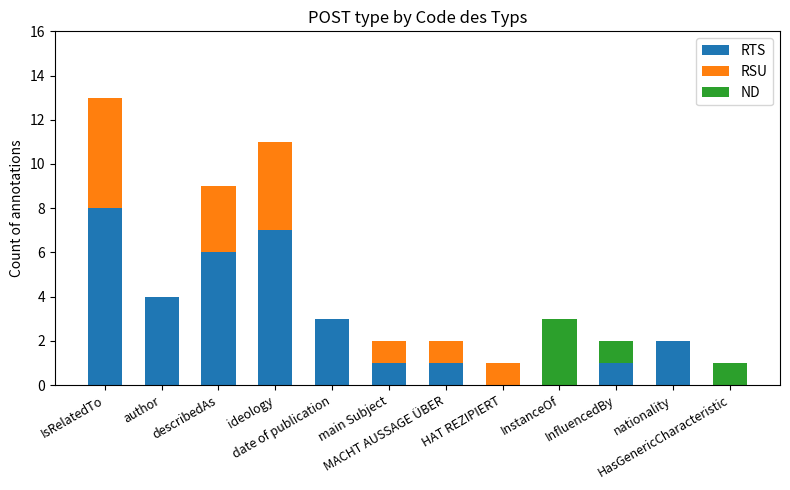

What is the highest value of the RTS series?

8